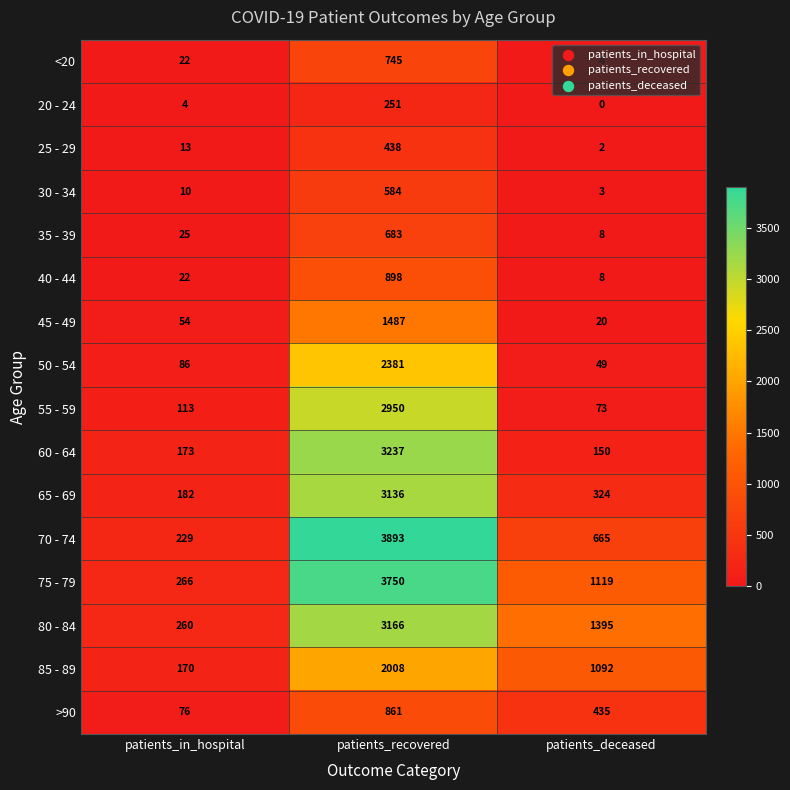

Which series has the largest total across all categories?

75 - 79